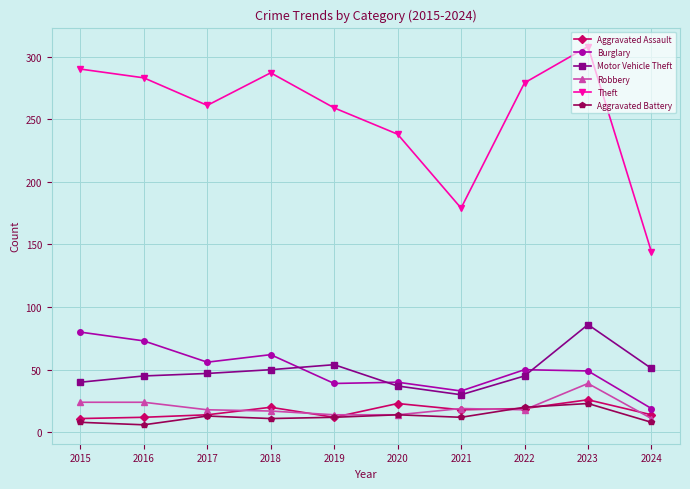

Which series has the largest total across all categories?

Theft